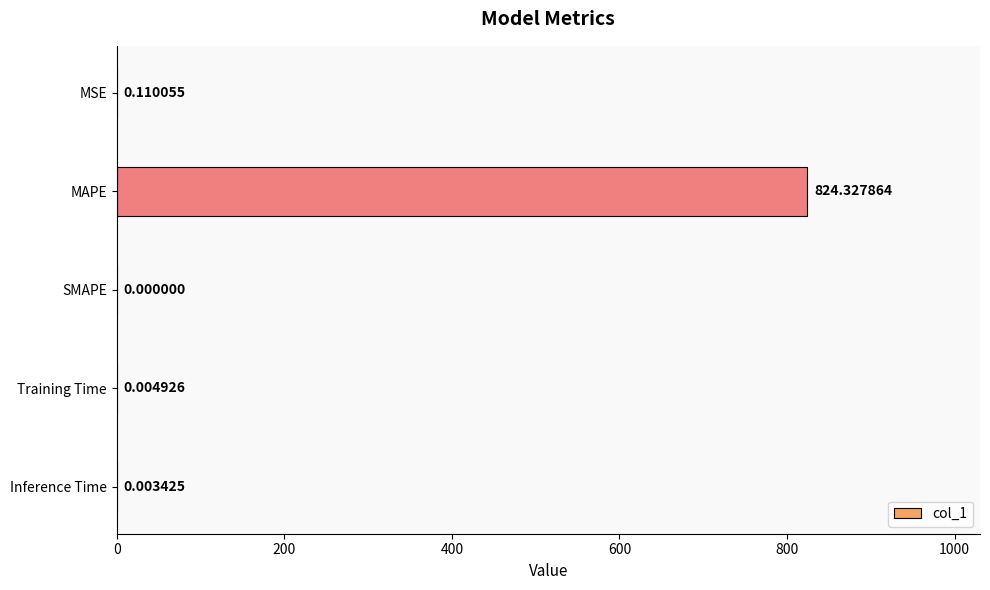

Count the number of categories in the chart.

5